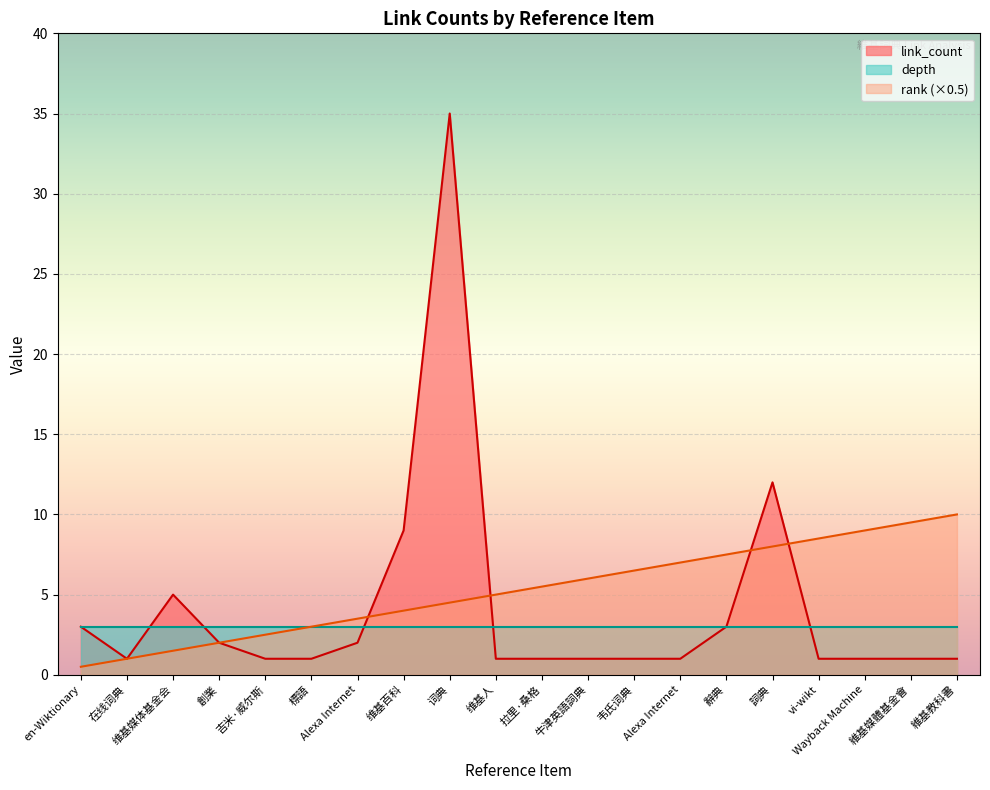

Where does the rank series first go above 5?

拉里·桑格